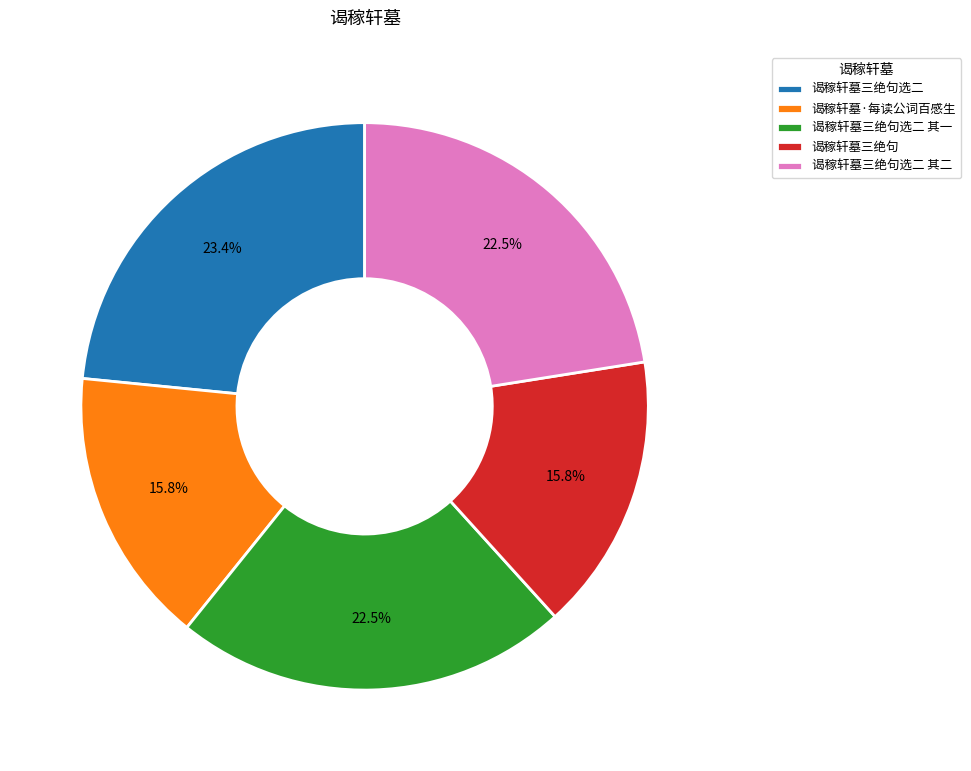

Which slice is the largest?

谒稼轩墓三绝句选二